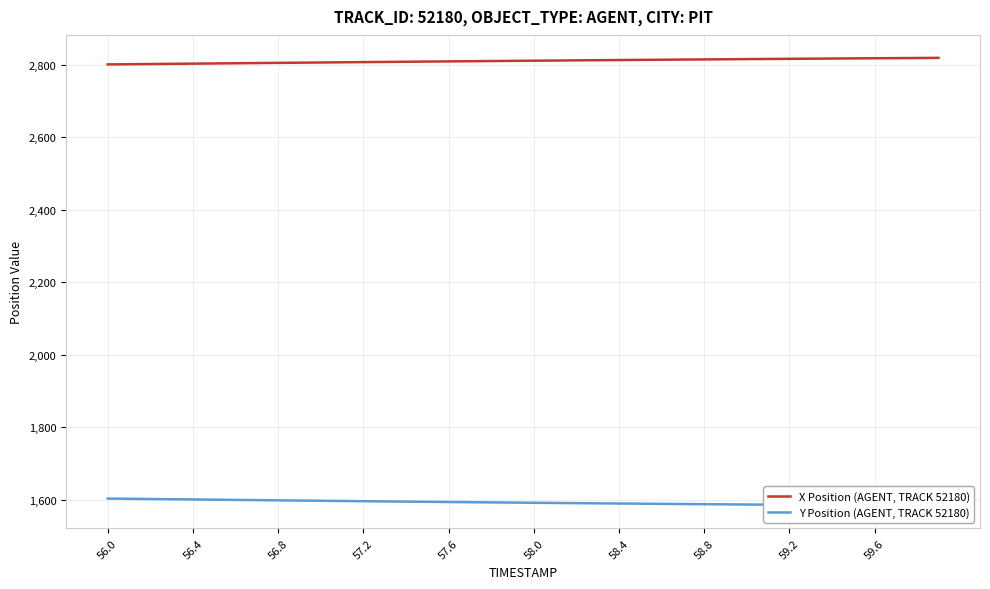

The X Position (AGENT, TRACK 52180) series shows 1233.0 at 57.2. True or false?

False